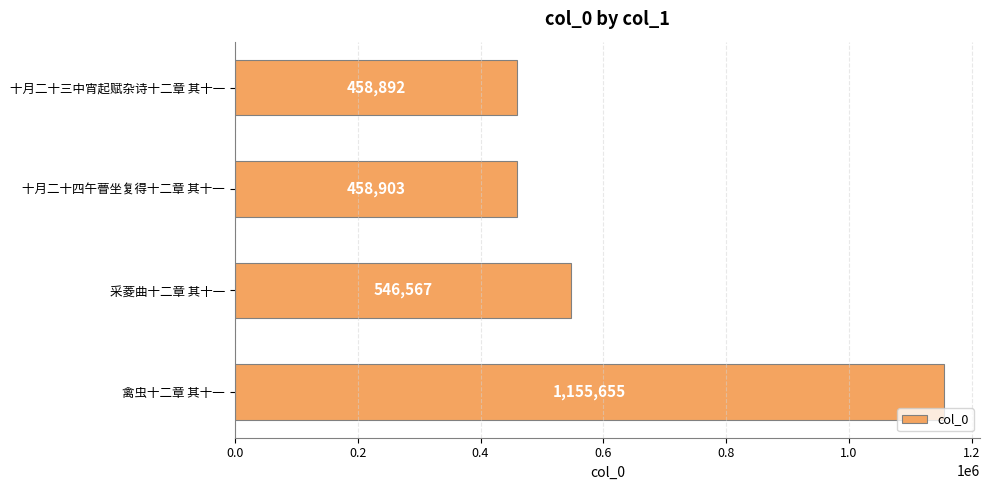

Are the bars horizontal?

Yes